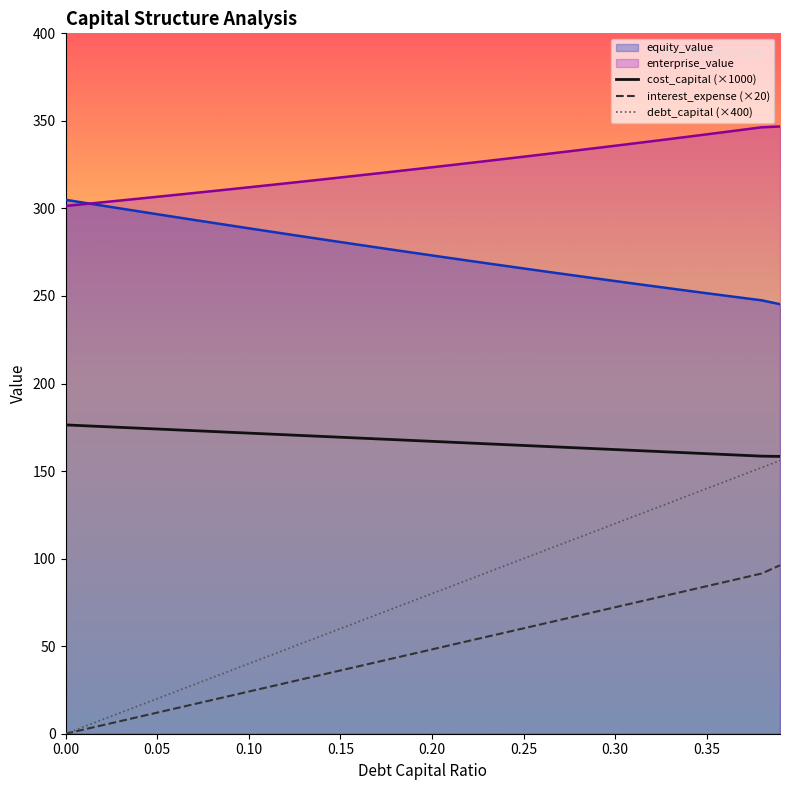

Which series has the largest range (max minus min)?

debt_capital (×400)